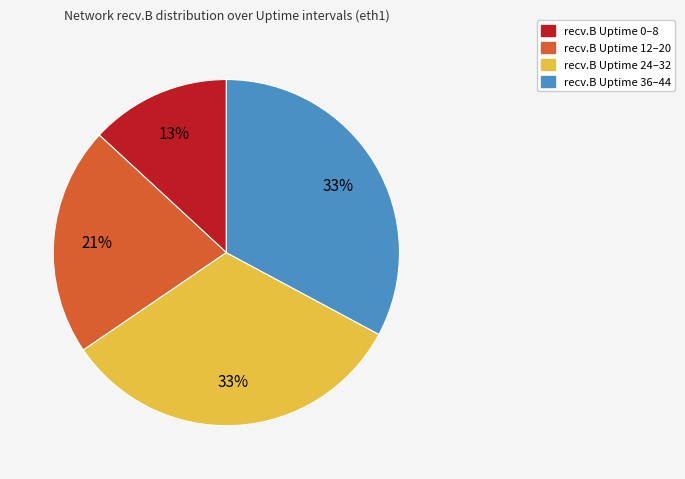

Count the number of slices in the pie.

4